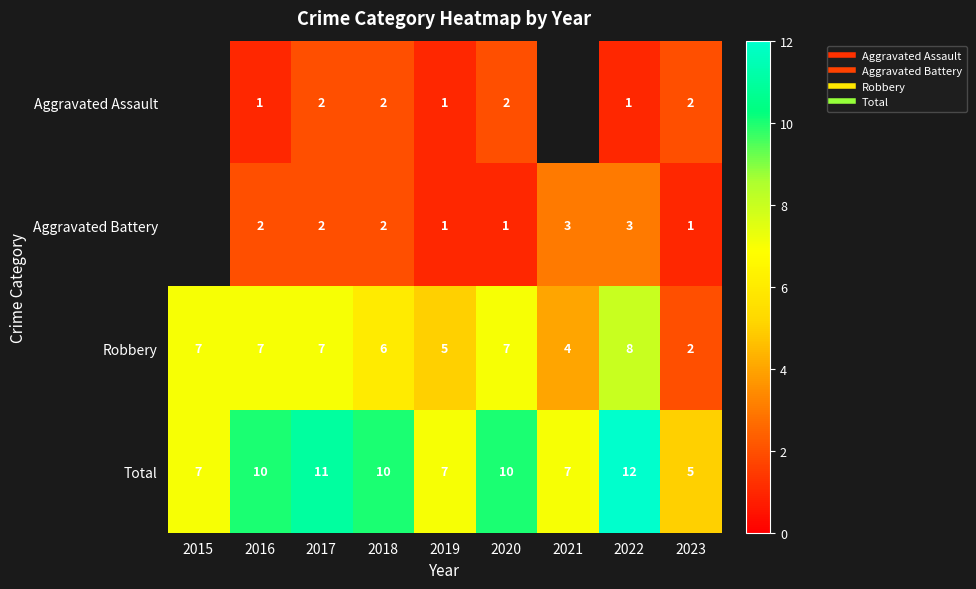

At which label does Total reach its peak?

2022